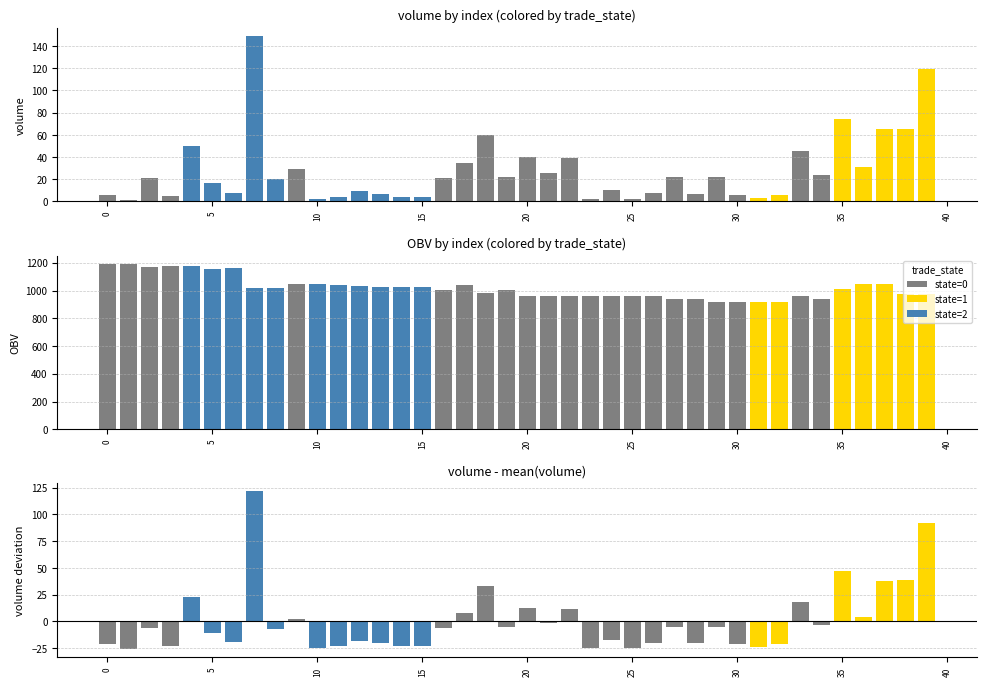

List the series in order of their peak value, highest first.

OBV, volume